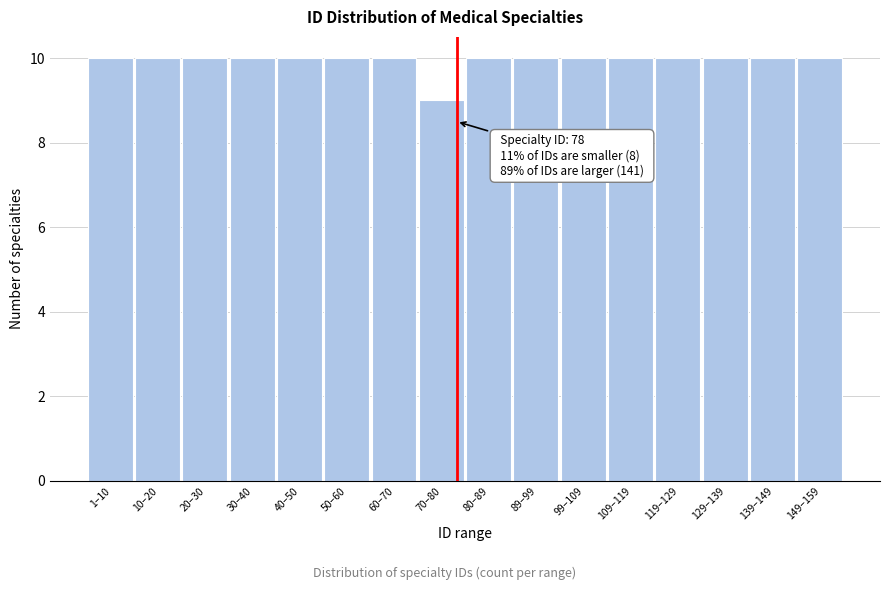

Reading left to right, transcribe all the data shown in this chart.

10	10	10	10	10	10	10	9	10	10	10	10	10	10	10	10